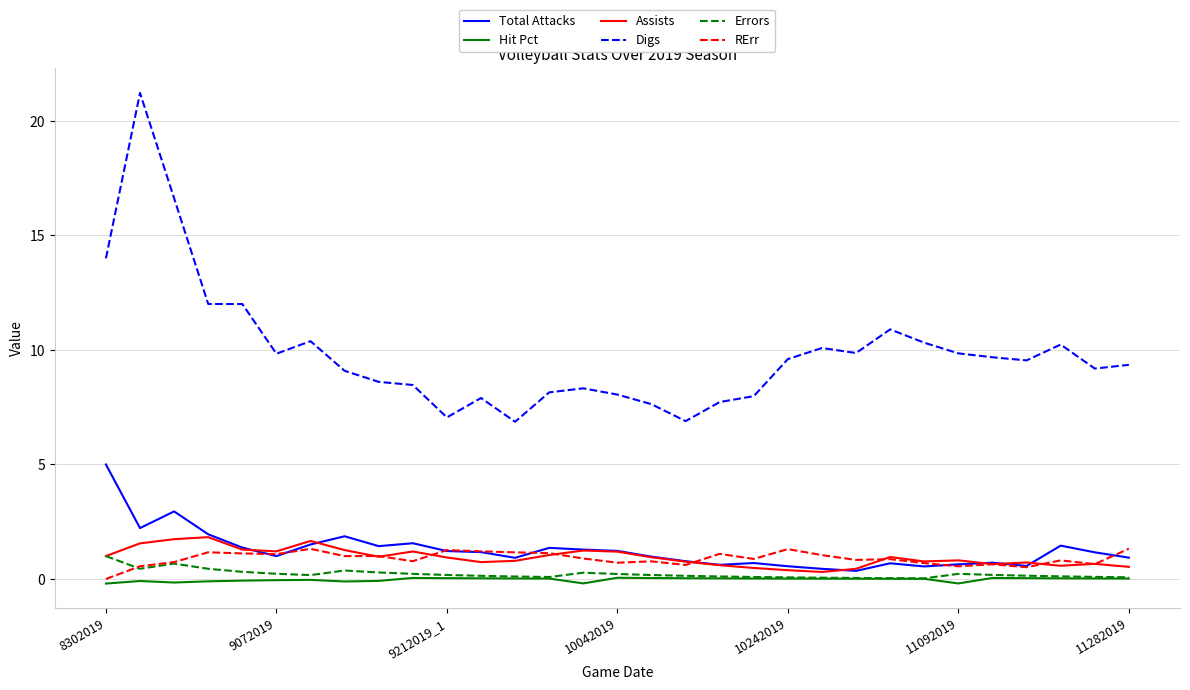

True or false: Total Attacks and Digs cross at least once.

False